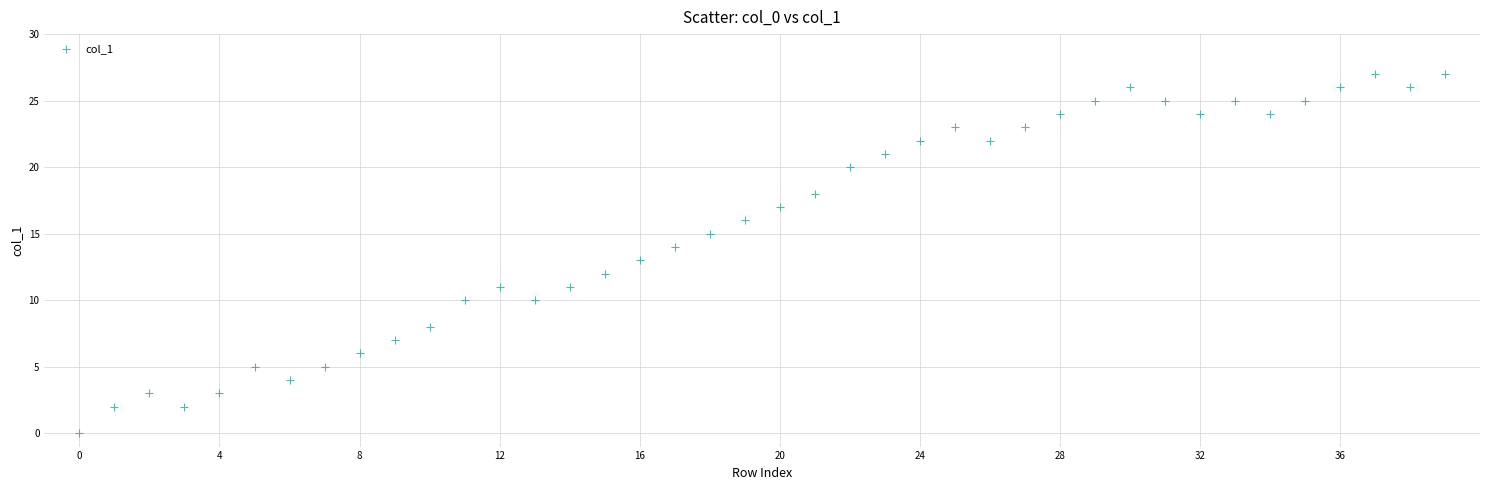

What is the range of Y values (max minus min)?

27